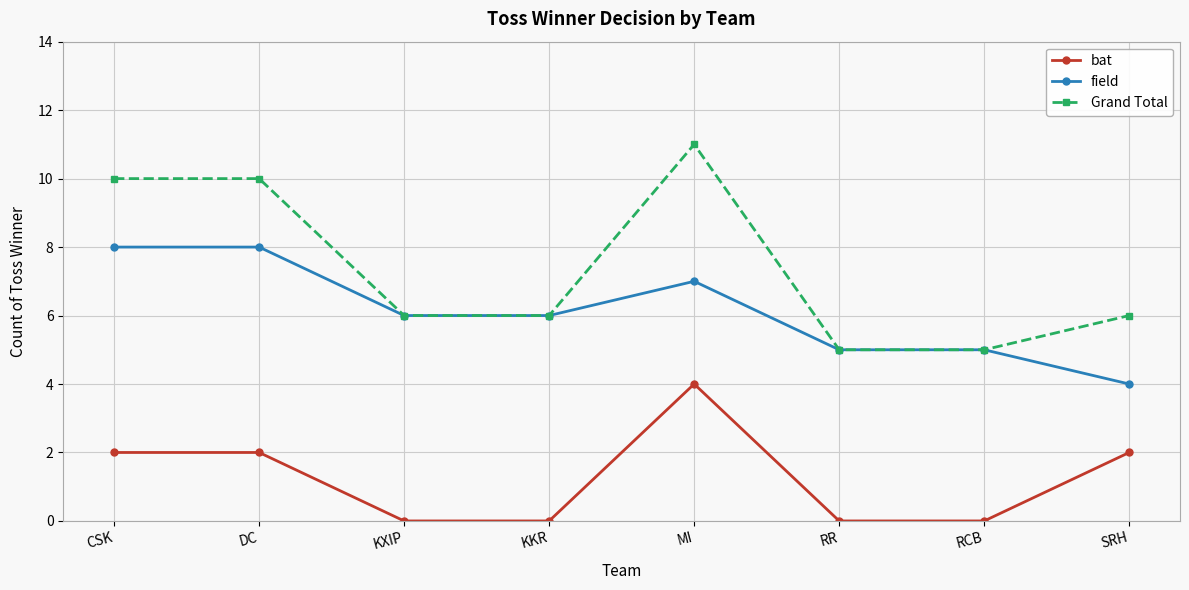

True or false: Grand Total has more than 2 points higher than both neighbors.

False